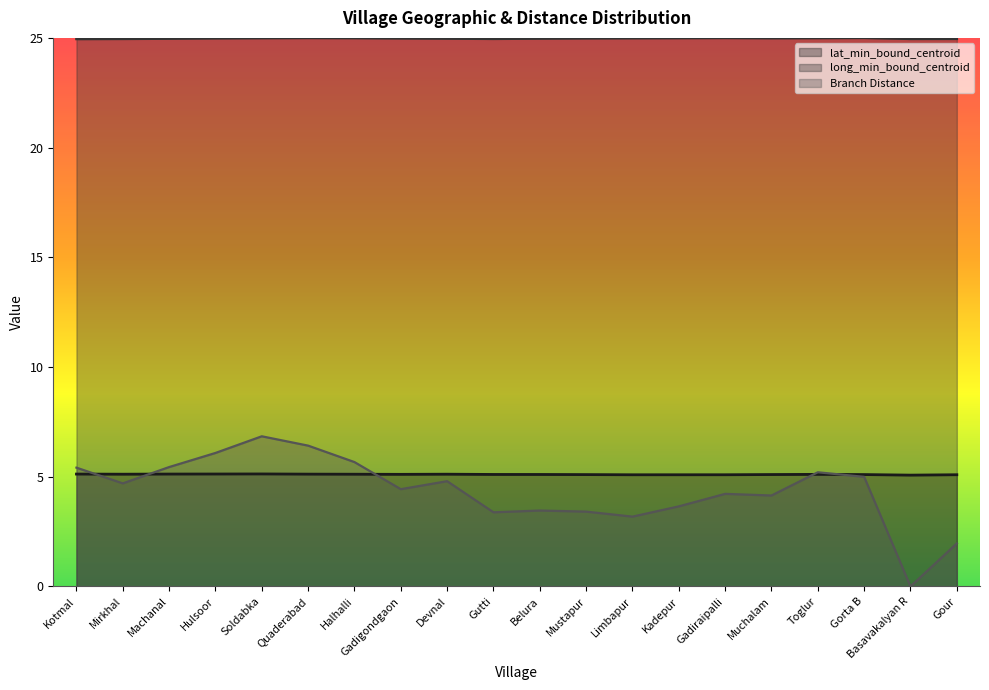

What is the value of the lat_min_bound_centroid point at the 16th from the left?

5.1